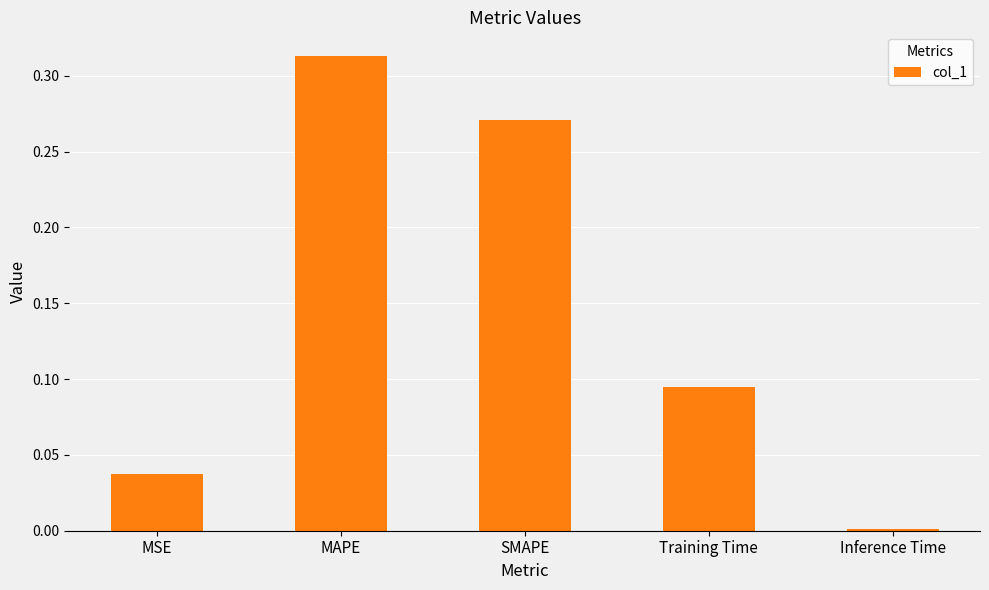

The value at MSE is 0.1. True or false?

False